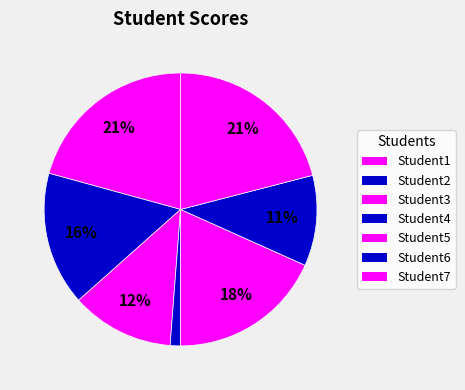

The Student2 slice represents 16% of the pie. True or false?

True